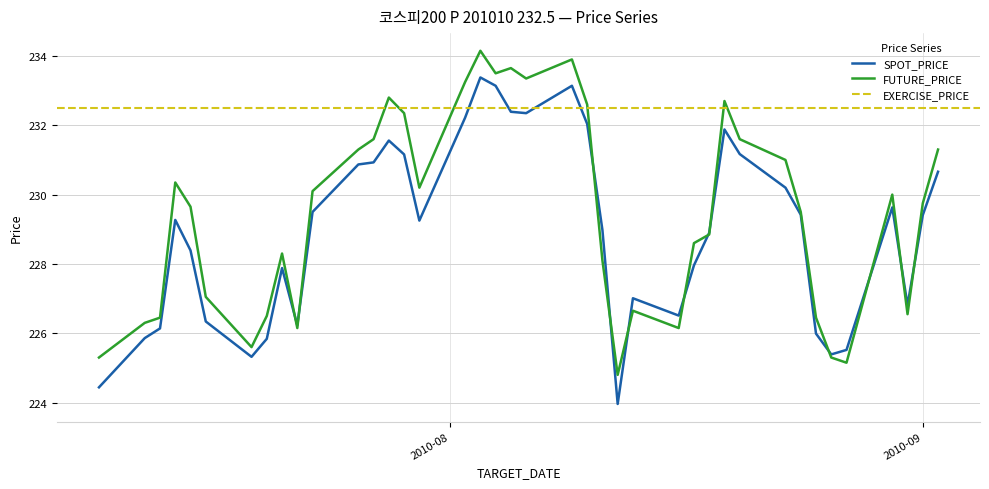

Is the value of SPOT_PRICE at 2010-08-10 greater than the value of FUTURE_PRICE at 2010-07-16?

Yes